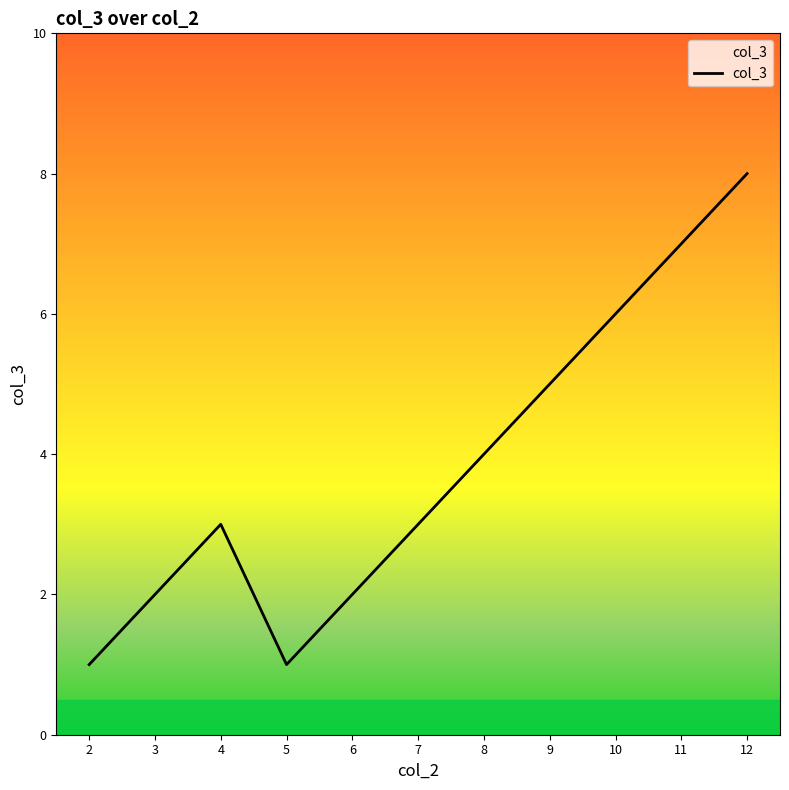

What is the ratio of the value at 9 to the value at 2?

5.0